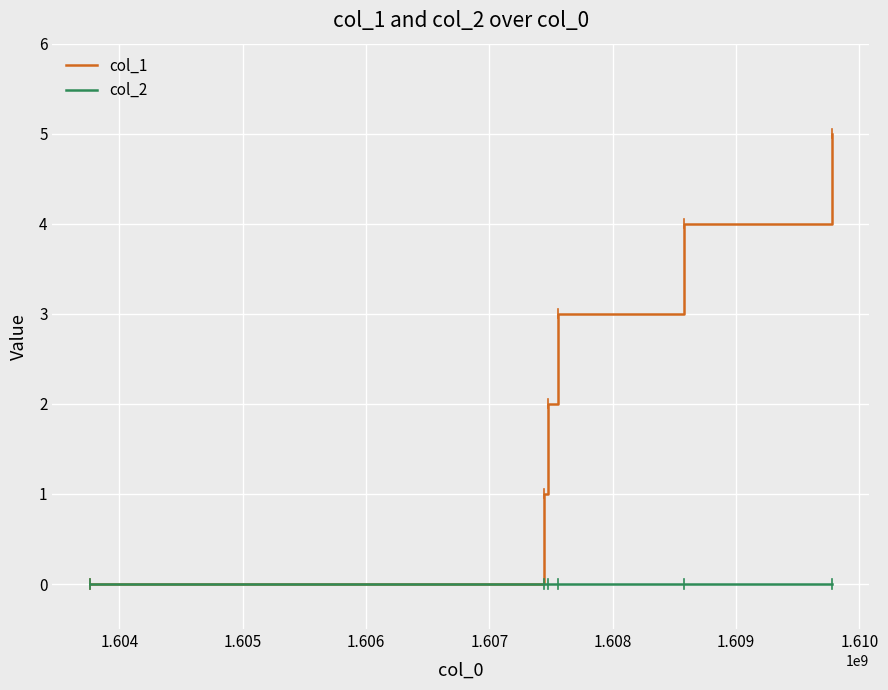

Rank the series by their maximum value, from highest to lowest.

col_1, col_2